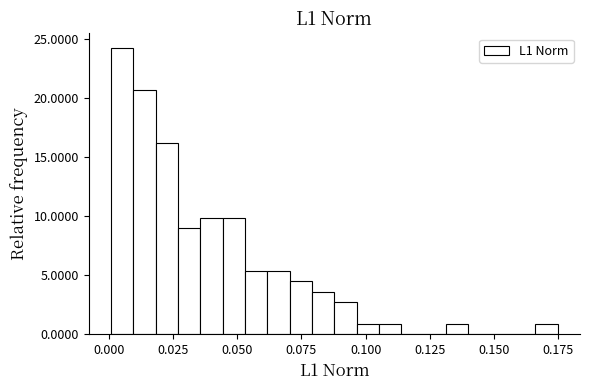

Read against the x-axis, roughly where is the centre of the tallest bar?

0.005